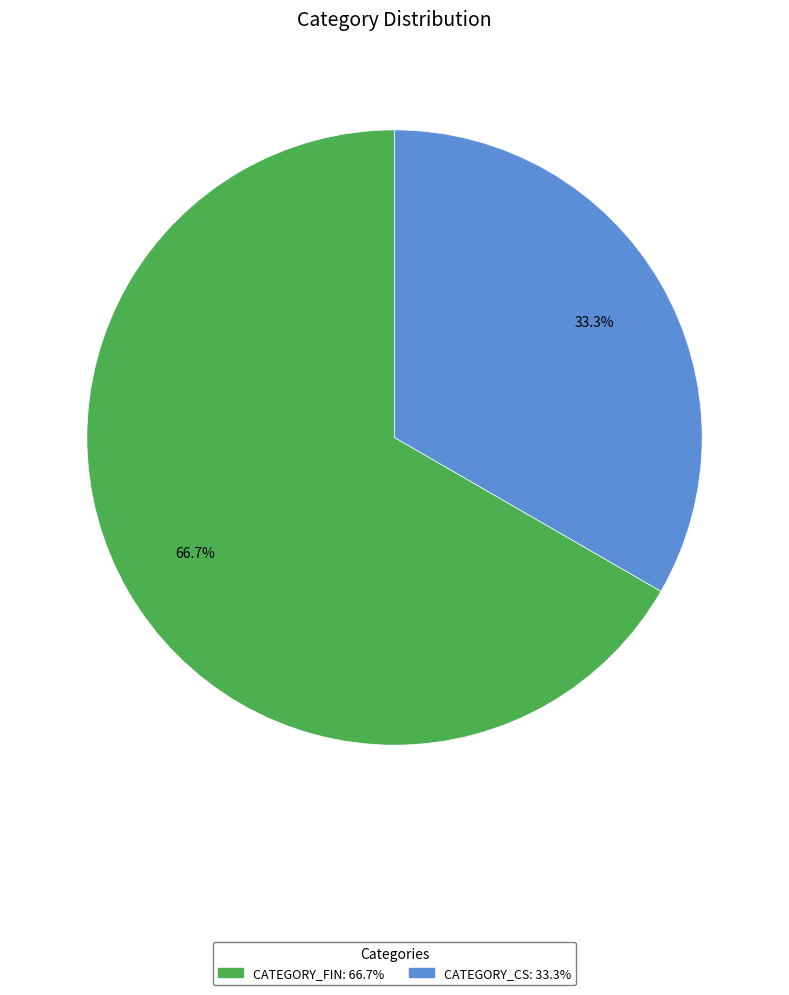

Is there a majority slice in this chart?

Yes